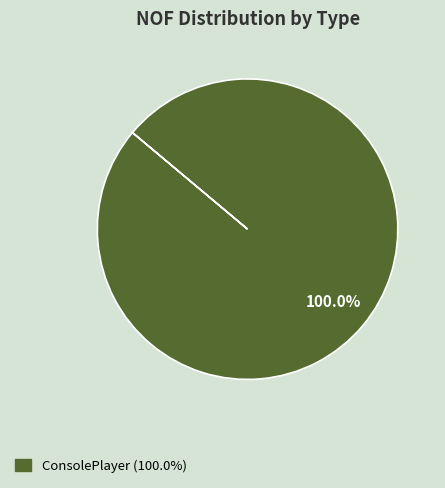

How many segments does this pie chart have?

1